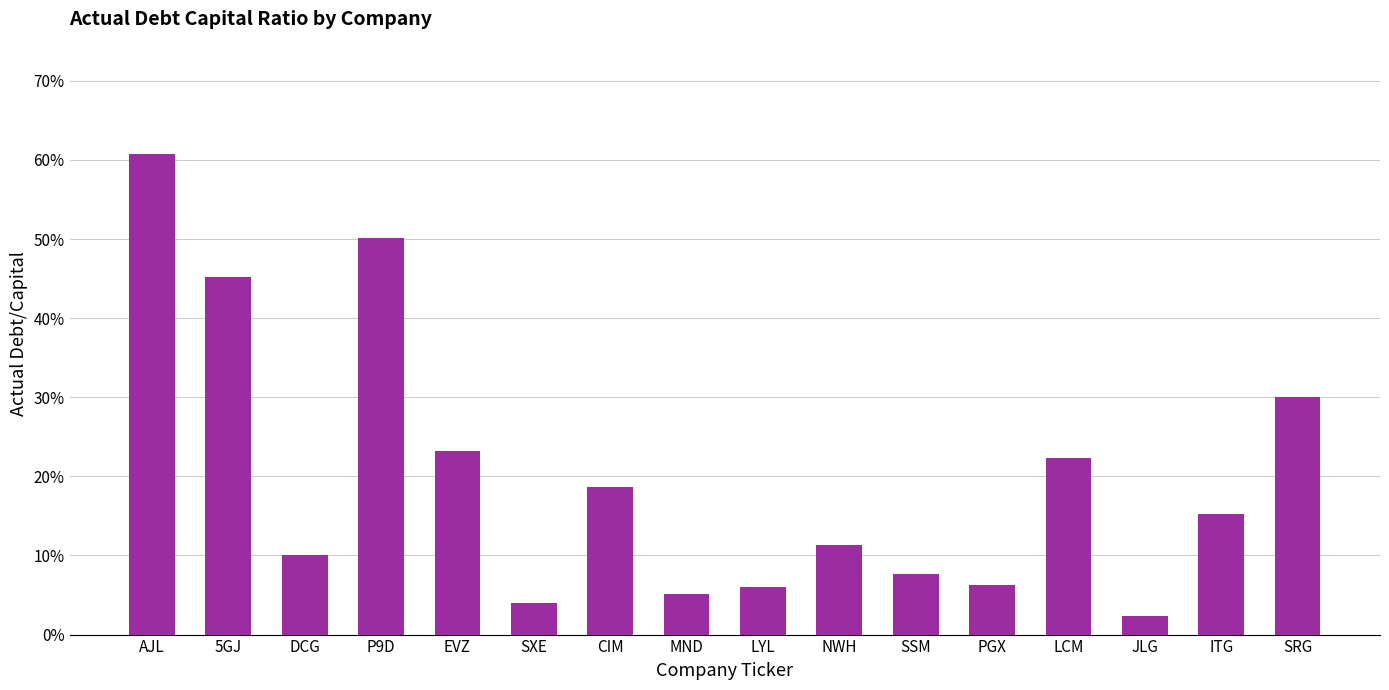

At which label is the value closest to 0?

JLG